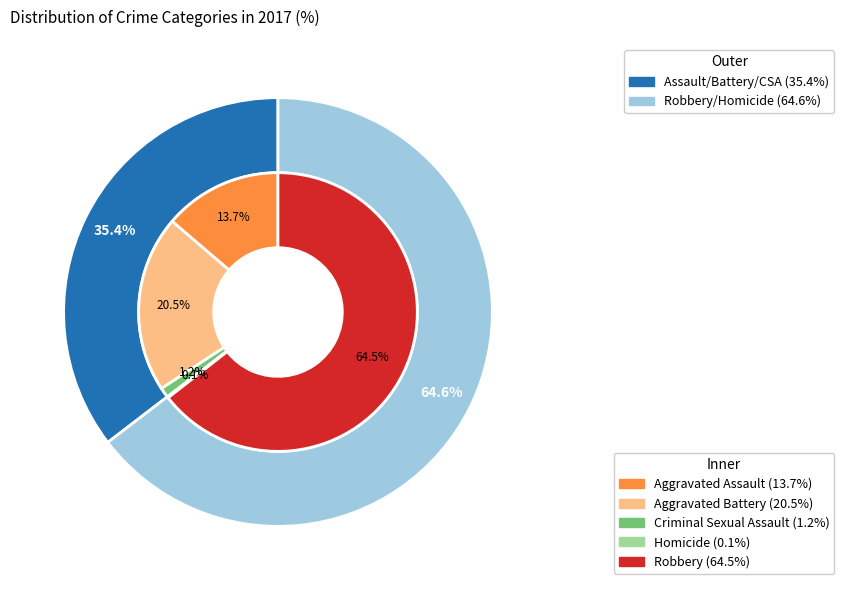

Which category has the smallest portion of the pie?

Homicide